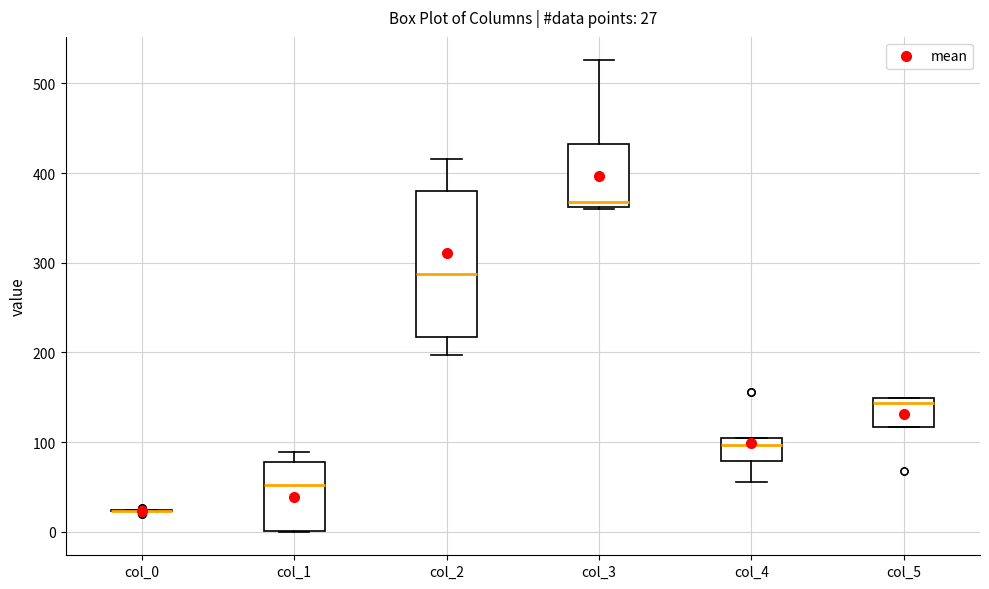

Which box is the tallest, from its lower edge to its upper edge?

col_2